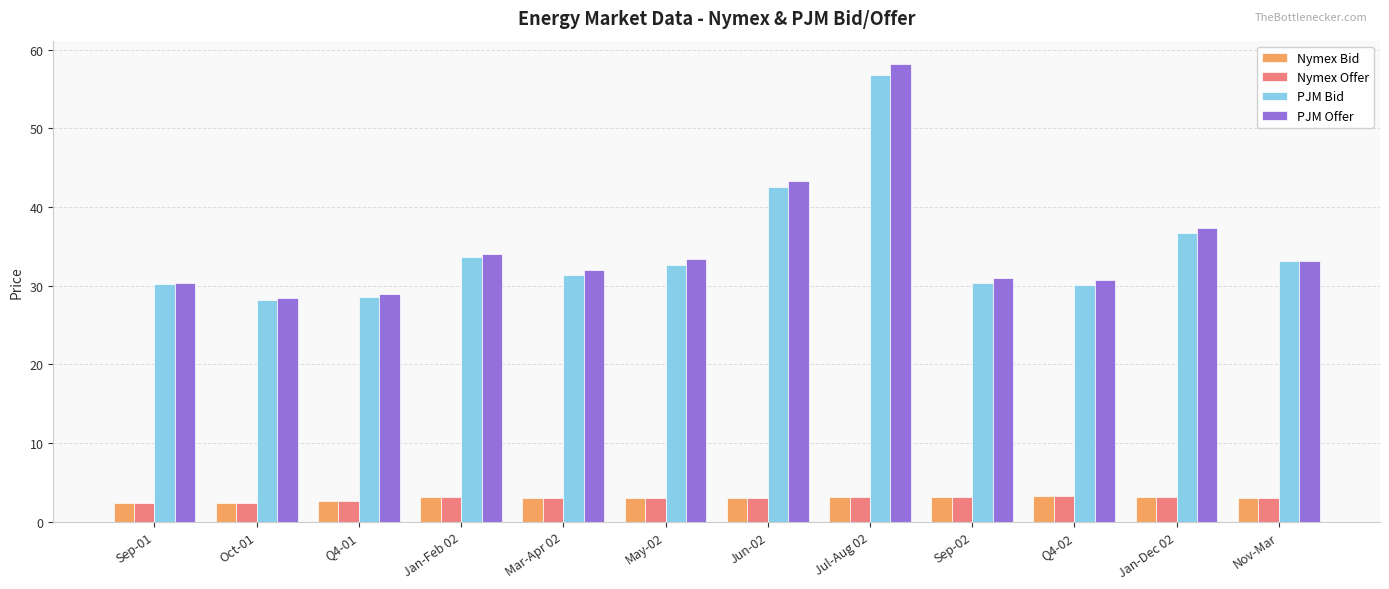

Are the bars grouped side by side (vs. stacked)?

Yes